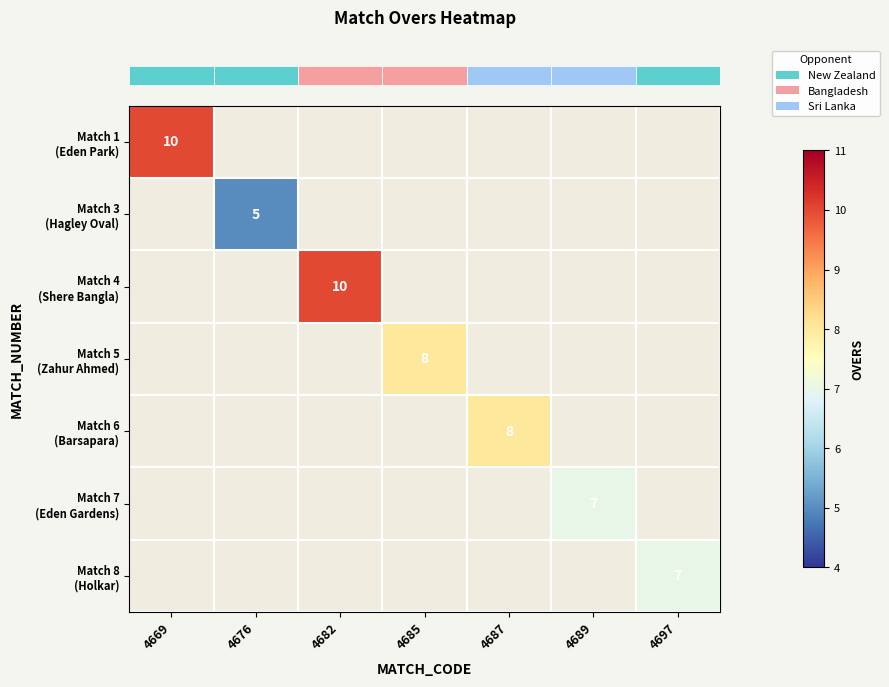

At how many categories does at least one series exceed 5?

6